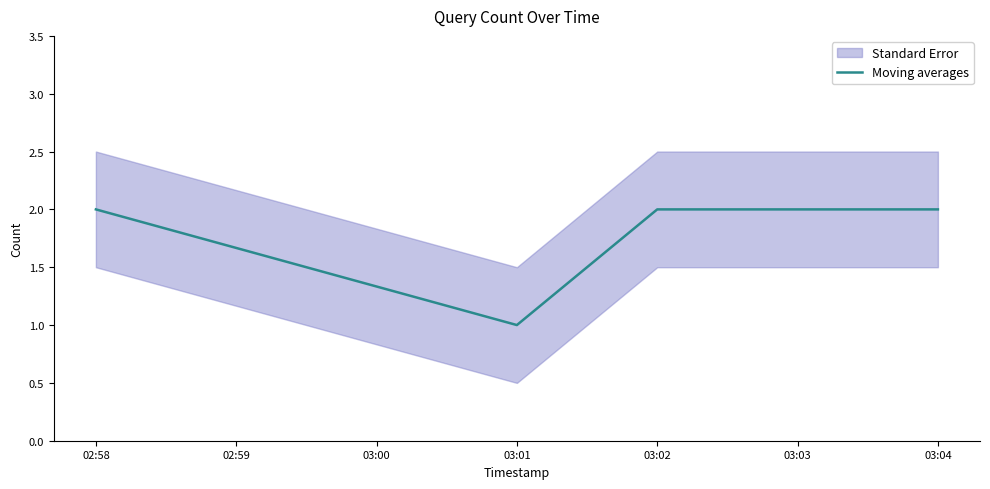

Count the values in the range 2 to 3.

3